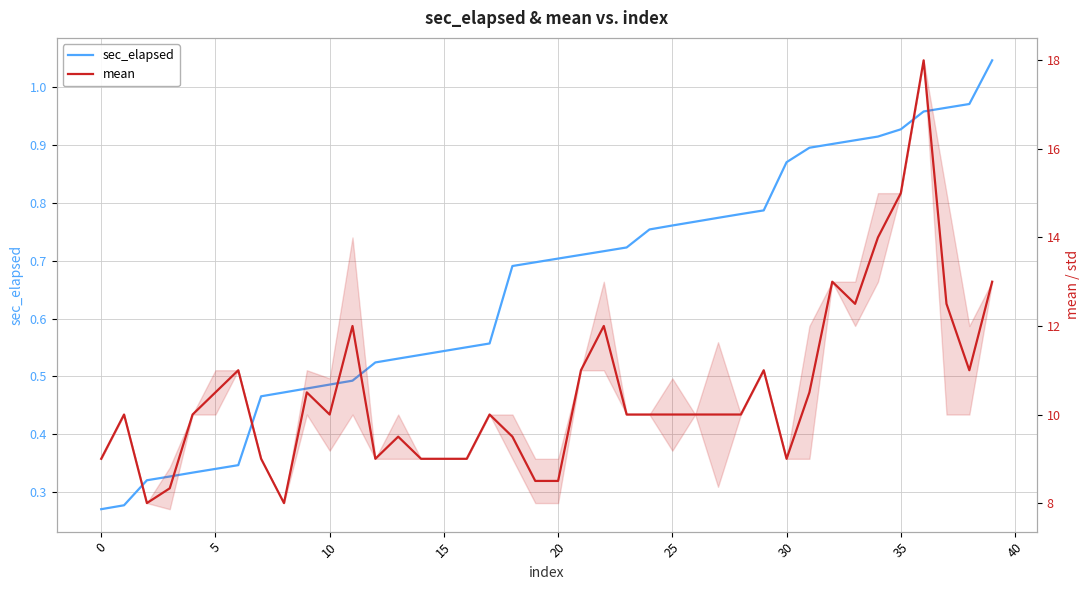

Does the chart have visible grid lines?

Yes